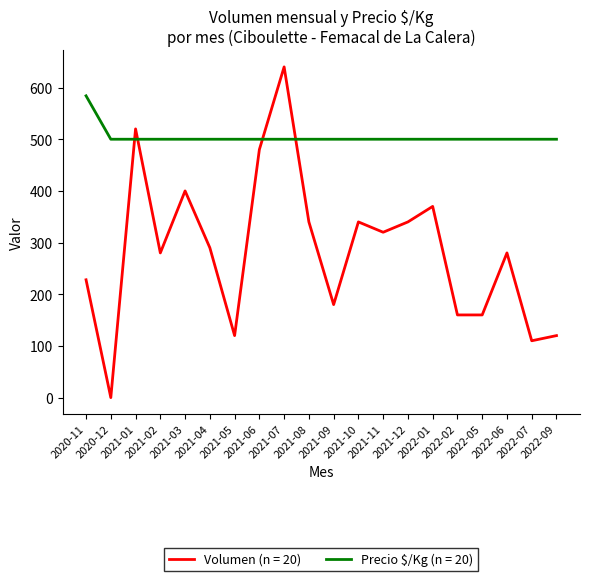

Rank the series by their maximum value, from highest to lowest.

Volumen (n = 20), Precio $/Kg (n = 20)